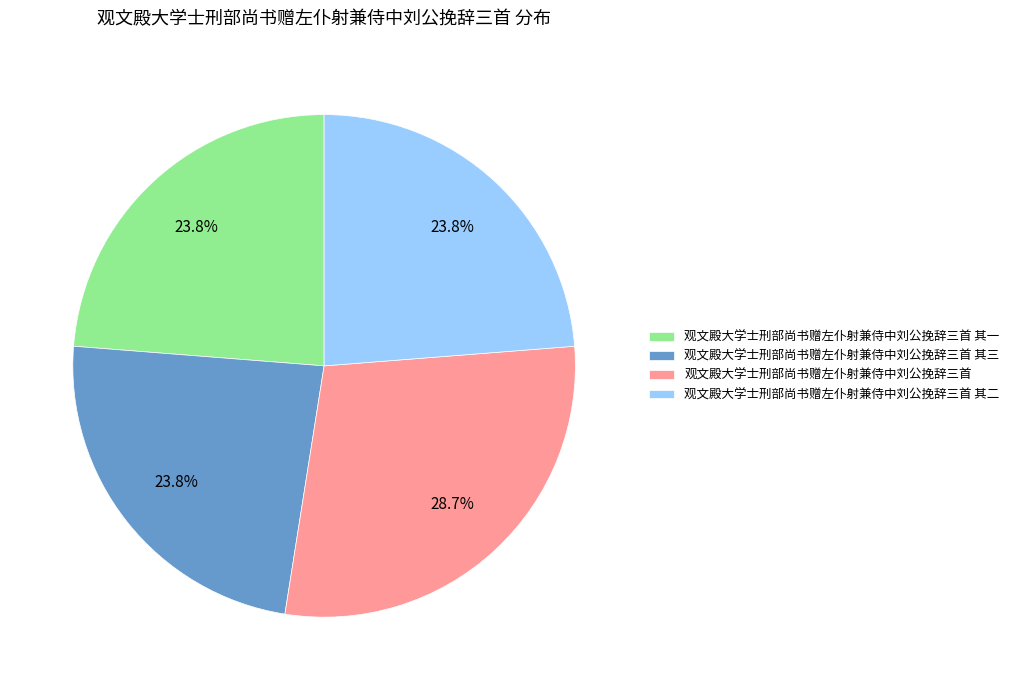

How many slices are in this pie chart?

4